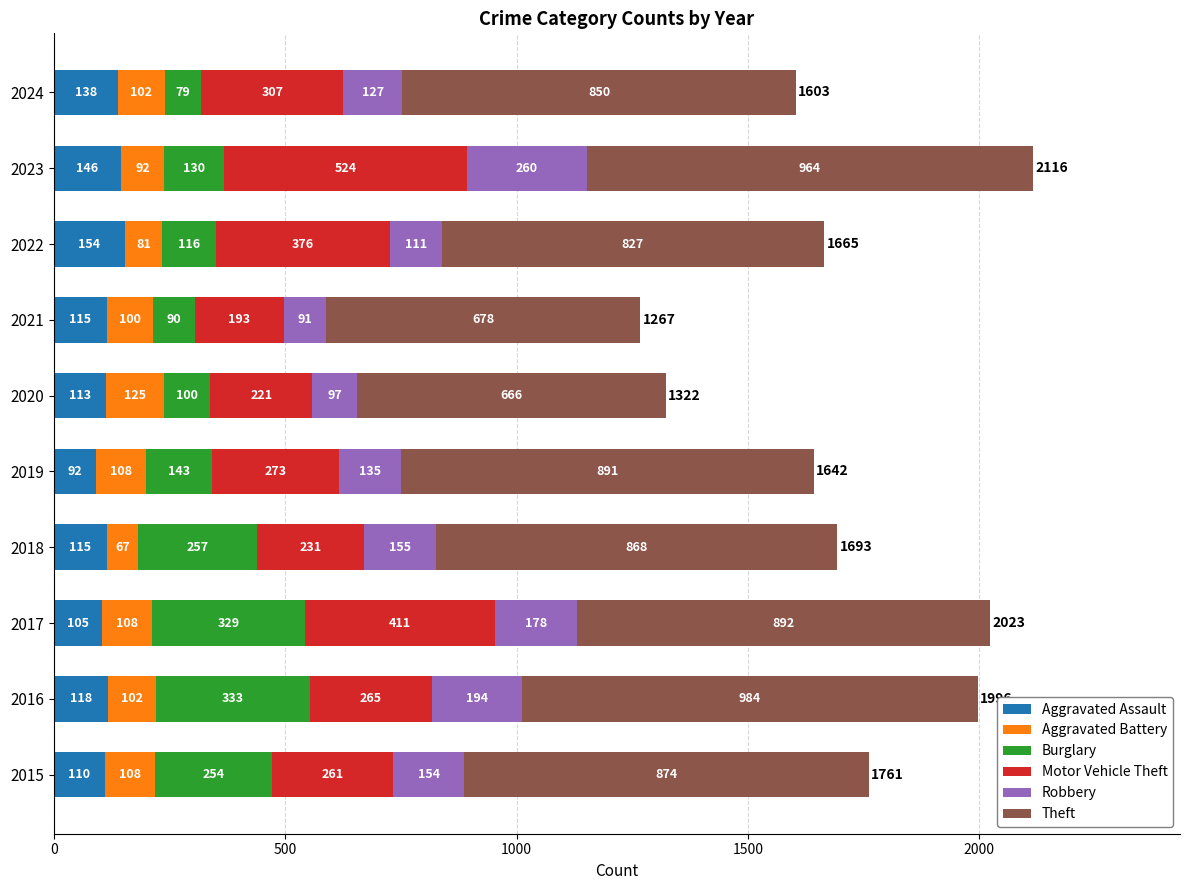

Which category has the lowest value in the Aggravated Assault series?

2019